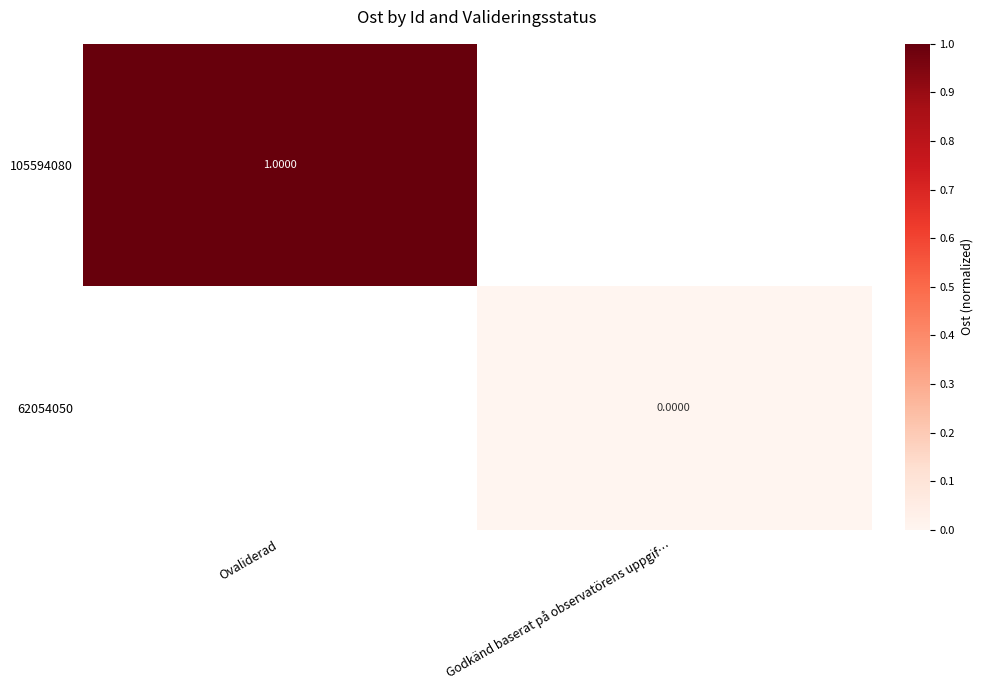

Count the number of categories in the chart.

2